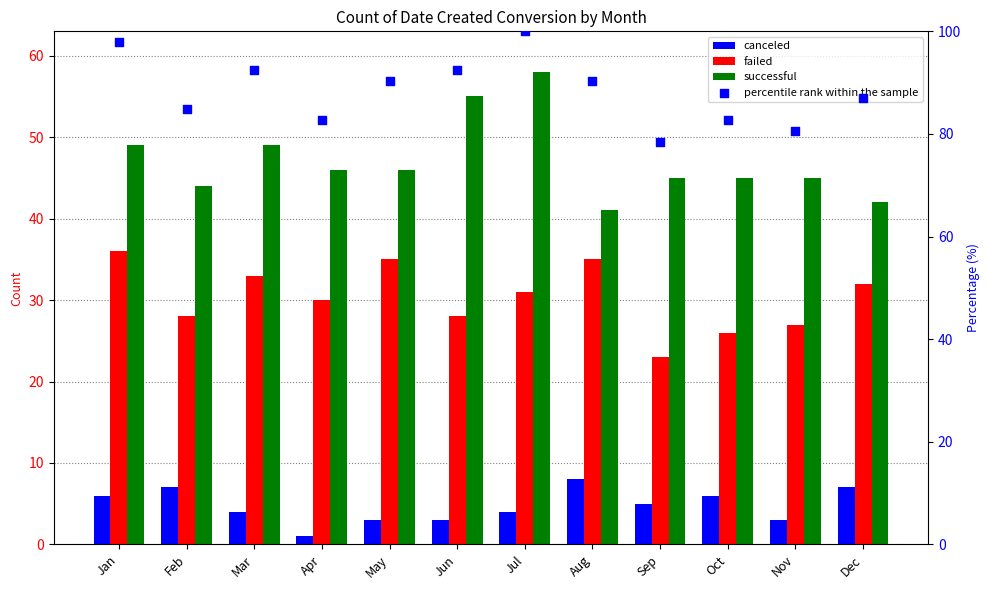

What is the total value across all series at Apr?

159.8